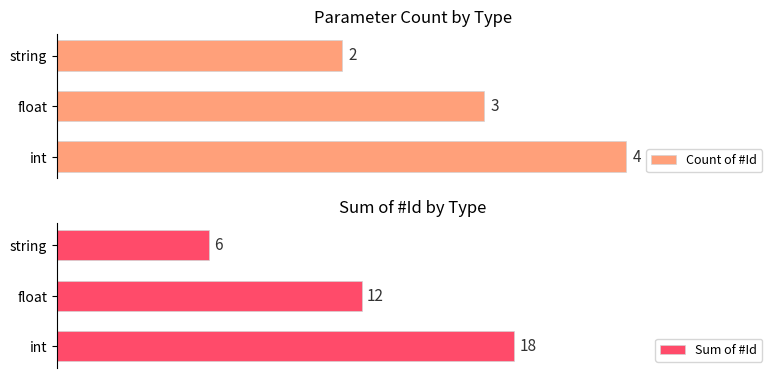

At which label does Count of #Id reach its minimum?

string